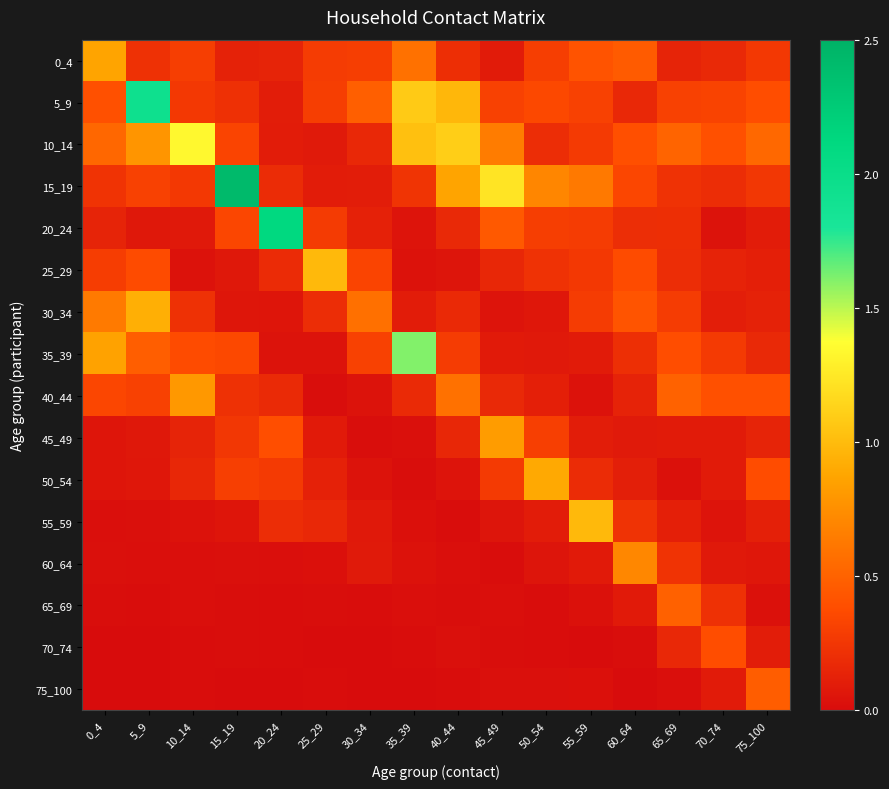

Which series changed the most between 10_14 and 60_64?

10_14